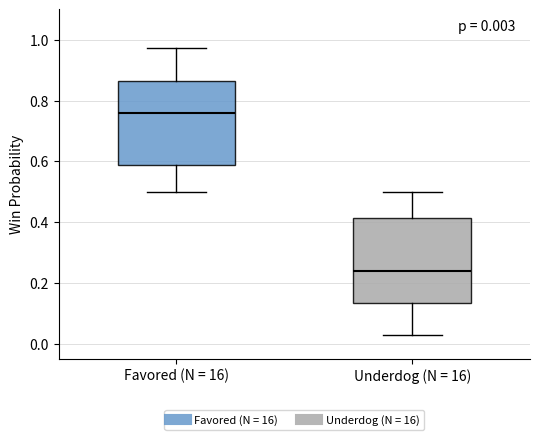

Which box's median line is the highest?

Favored (N = 16)